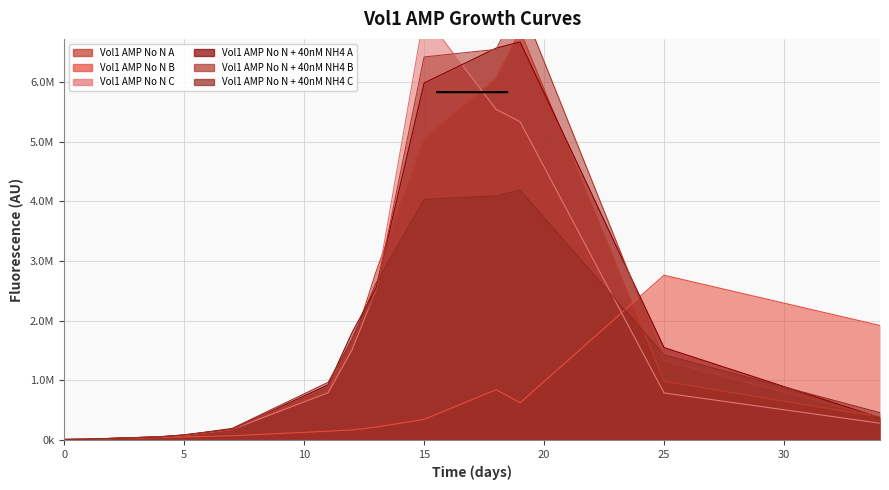

Read the Vol1 AMP No N + 40nM NH4 C value at 18.

4095745.1